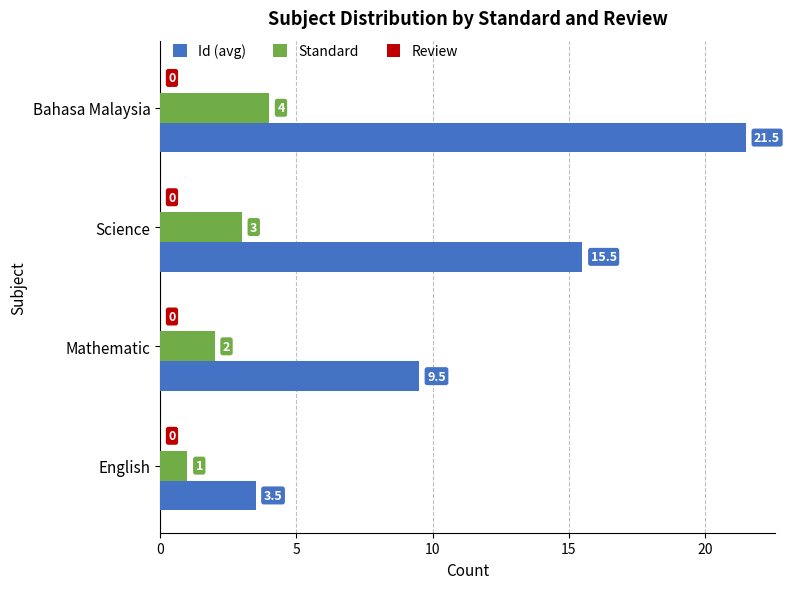

How many series are shown in this chart?

2